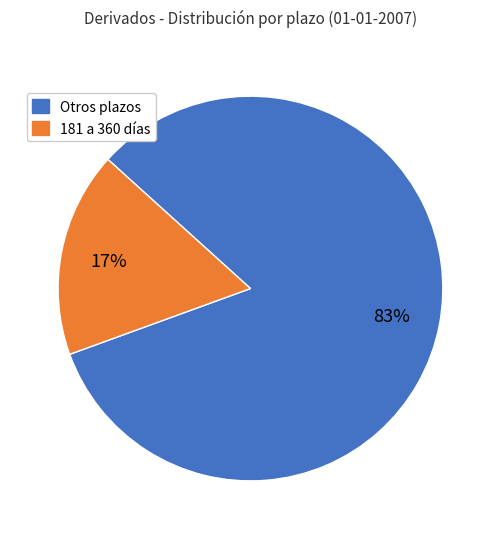

Does any single category account for the majority?

Yes